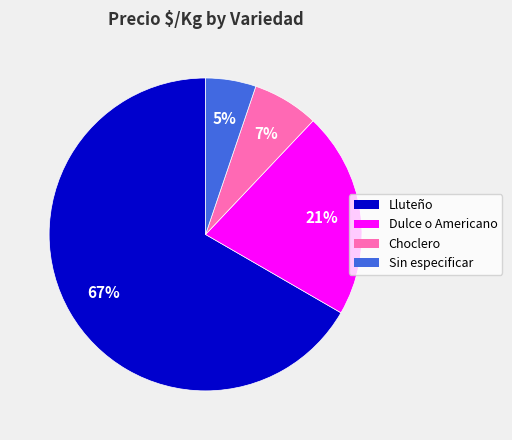

How many slices are in this pie chart?

4